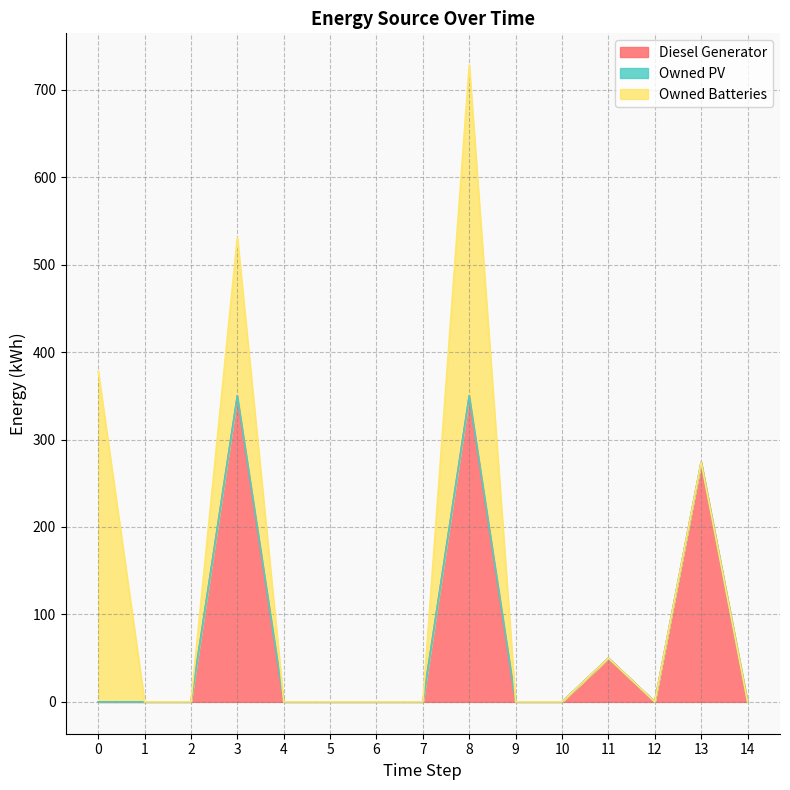

Which series has the largest total across all categories?

Diesel Generator